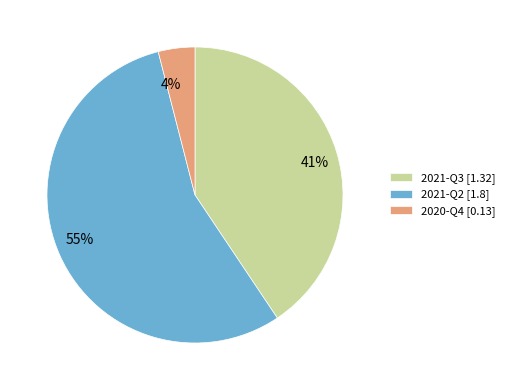

Between 2021-Q2 [1.8] and 2021-Q3 [1.32], which is larger?

2021-Q2 [1.8]